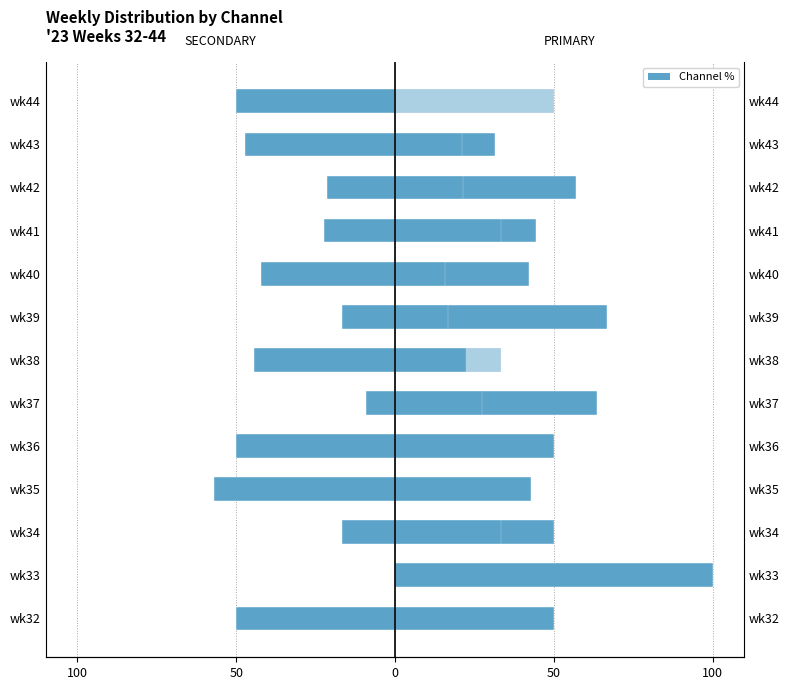

Reading left to right, extract all data points from this chart.

SECONDARY: -50.0	0.0	-16.7	-57.1	-50.0	-9.1	-44.4	-16.7	-42.1	-22.2	-21.4	-47.4	-50.0
PRIMARY: 50.0	100.0	50.0	42.9	50.0	63.6	22.2	66.7	42.1	44.4	57.1	31.6	0.0
OTHER: 0.0	0.0	33.3	0.0	0.0	27.3	33.3	16.7	15.8	33.3	21.4	21.1	50.0